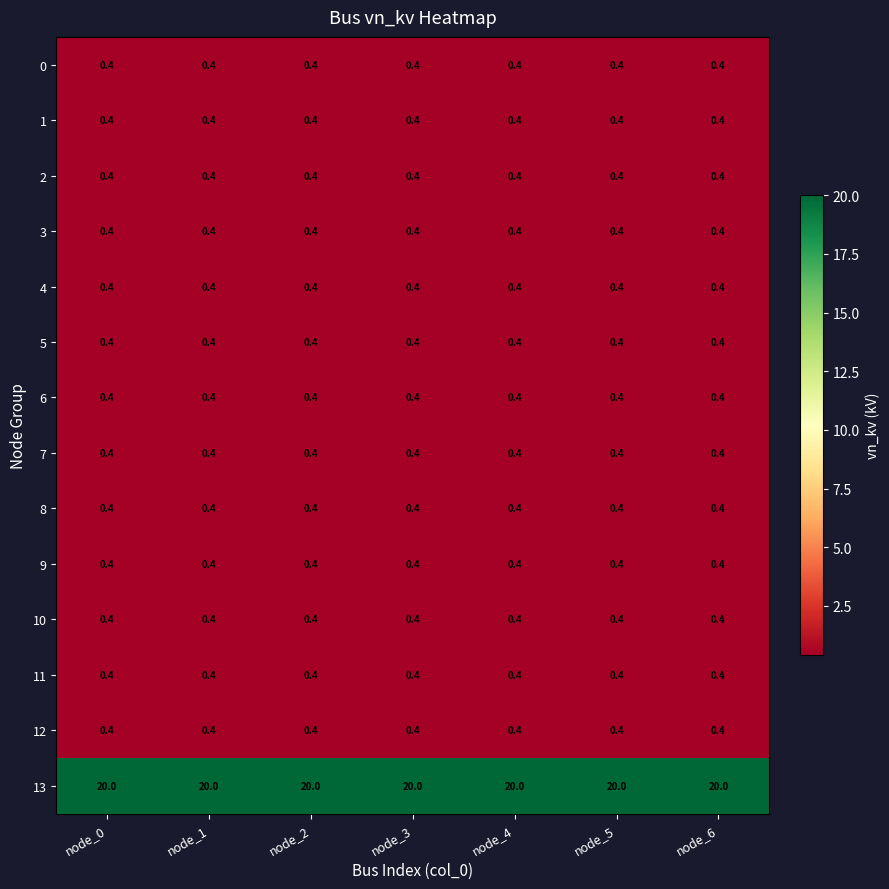

What is the spread (max minus min) of values at node_3?

19.6